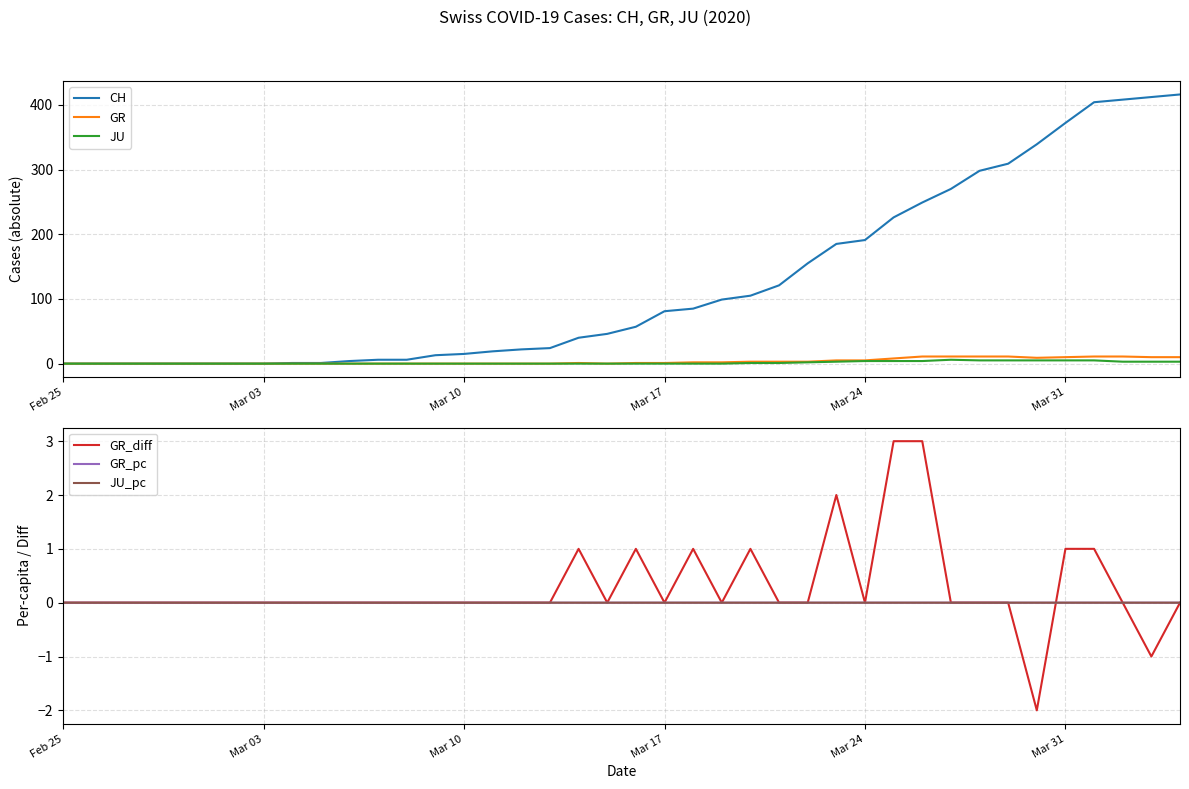

What is the highest value of the CH series?

416